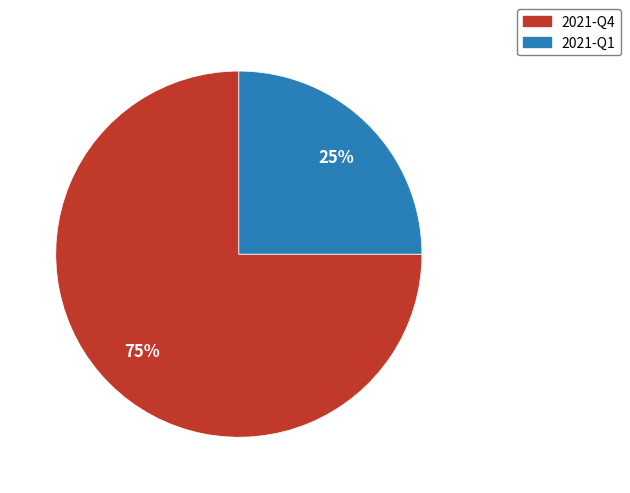

How many slices are in this pie chart?

2